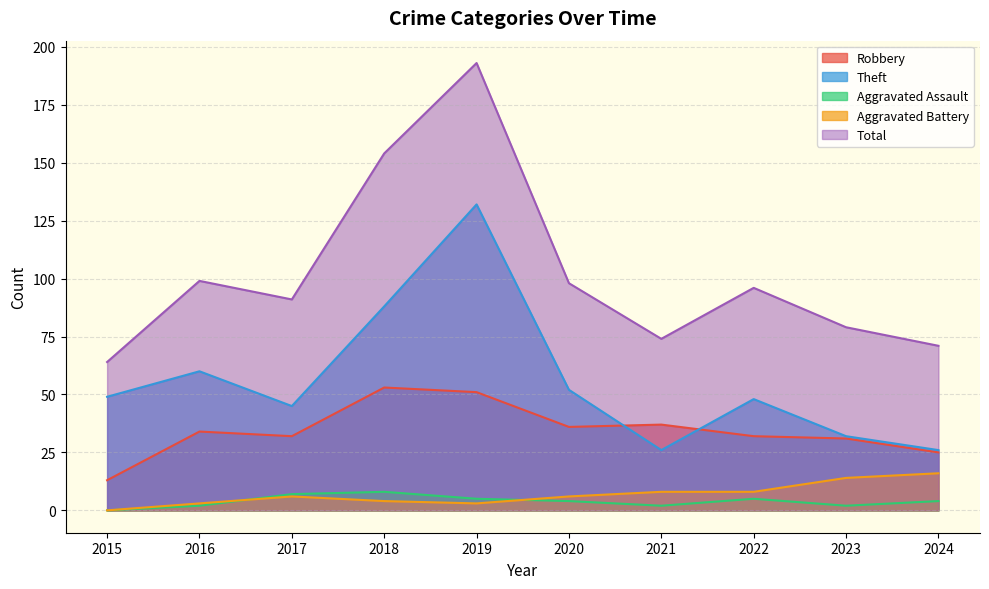

What is the spread (max minus min) of values at 2023?

77